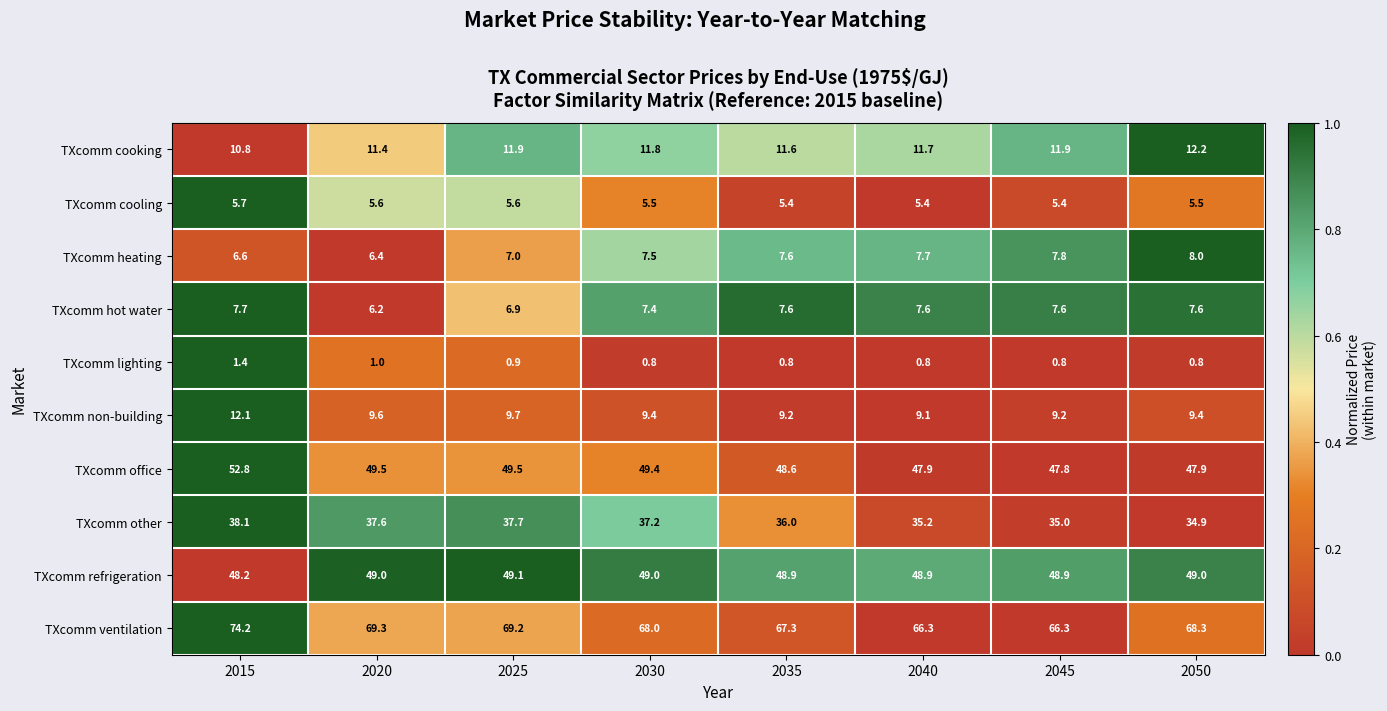

Which series has the widest spread of values?

TXcomm ventilation